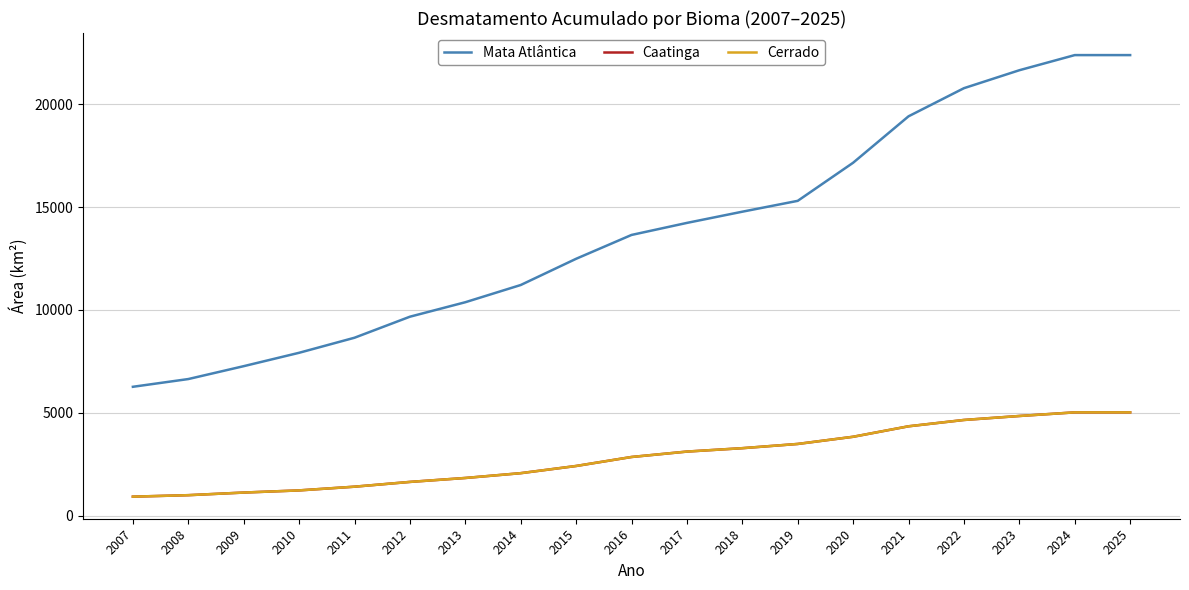

What is the approximate value of Mata Atlântica at 2019?

15304.0